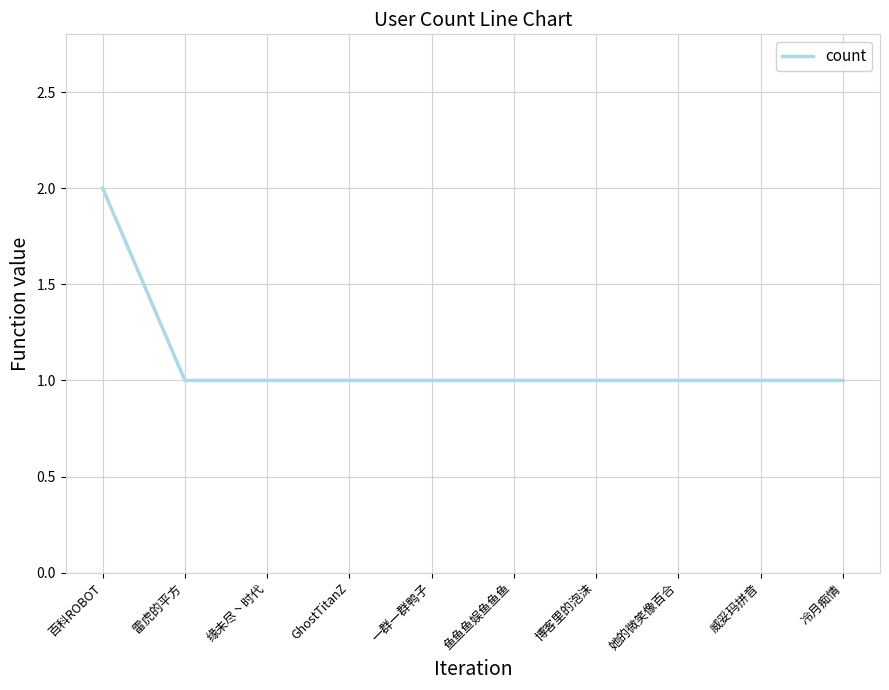

Is it true that the value at 雷虎的平方 is 2?

False